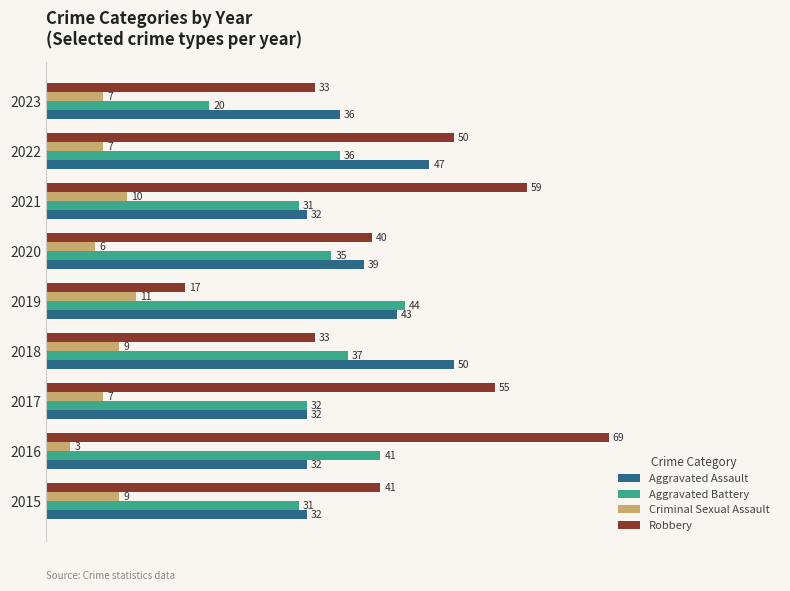

What is the sum of all Aggravated Assault values?

343